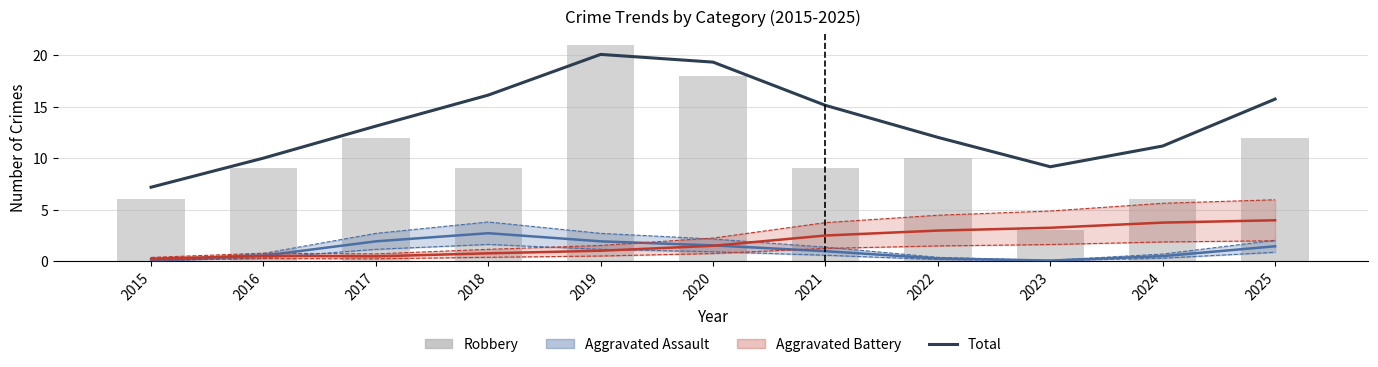

What is the spread (max minus min) of values at 2024?

5.2